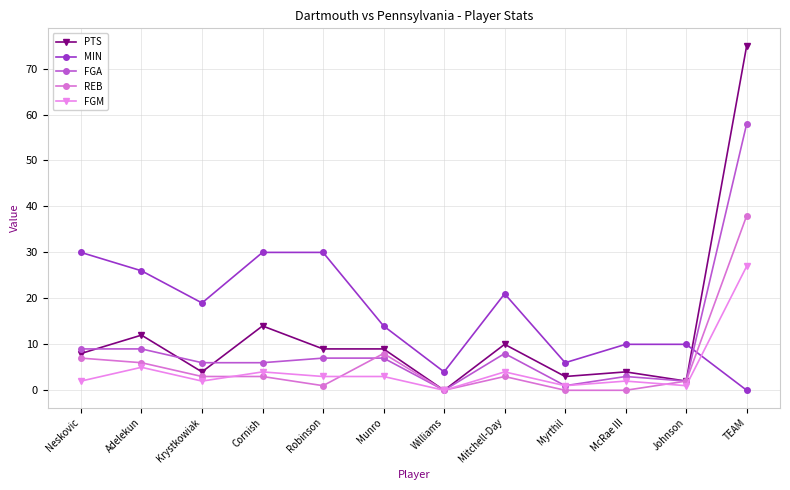

Reading left to right, what are all the values shown in this chart?

PTS: Neskovic=8	Adelekun=12	Krystkowiak=4	Cornish=14	Robinson=9	Munro=9	Williams=0	Mitchell-Day=10	Myrthil=3	McRae III=4	Johnson=2	TEAM=75
MIN: Neskovic=30	Adelekun=26	Krystkowiak=19	Cornish=30	Robinson=30	Munro=14	Williams=4	Mitchell-Day=21	Myrthil=6	McRae III=10	Johnson=10	TEAM=0
FGA: Neskovic=9	Adelekun=9	Krystkowiak=6	Cornish=6	Robinson=7	Munro=7	Williams=0	Mitchell-Day=8	Myrthil=1	McRae III=3	Johnson=2	TEAM=58
REB: Neskovic=7	Adelekun=6	Krystkowiak=3	Cornish=3	Robinson=1	Munro=8	Williams=0	Mitchell-Day=3	Myrthil=0	McRae III=0	Johnson=2	TEAM=38
FGM: Neskovic=2	Adelekun=5	Krystkowiak=2	Cornish=4	Robinson=3	Munro=3	Williams=0	Mitchell-Day=4	Myrthil=1	McRae III=2	Johnson=1	TEAM=27